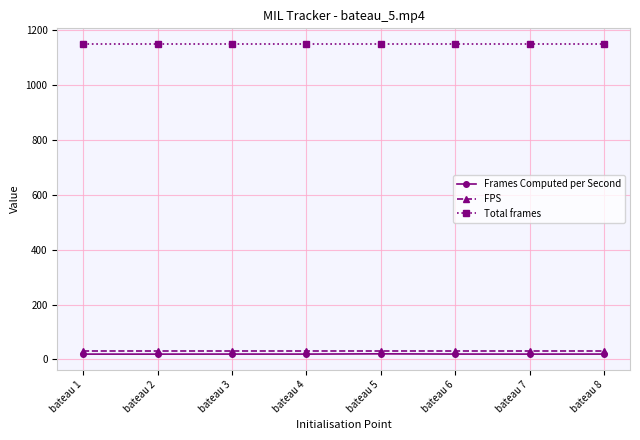

True or false: FPS and Total frames intersect in this chart.

False